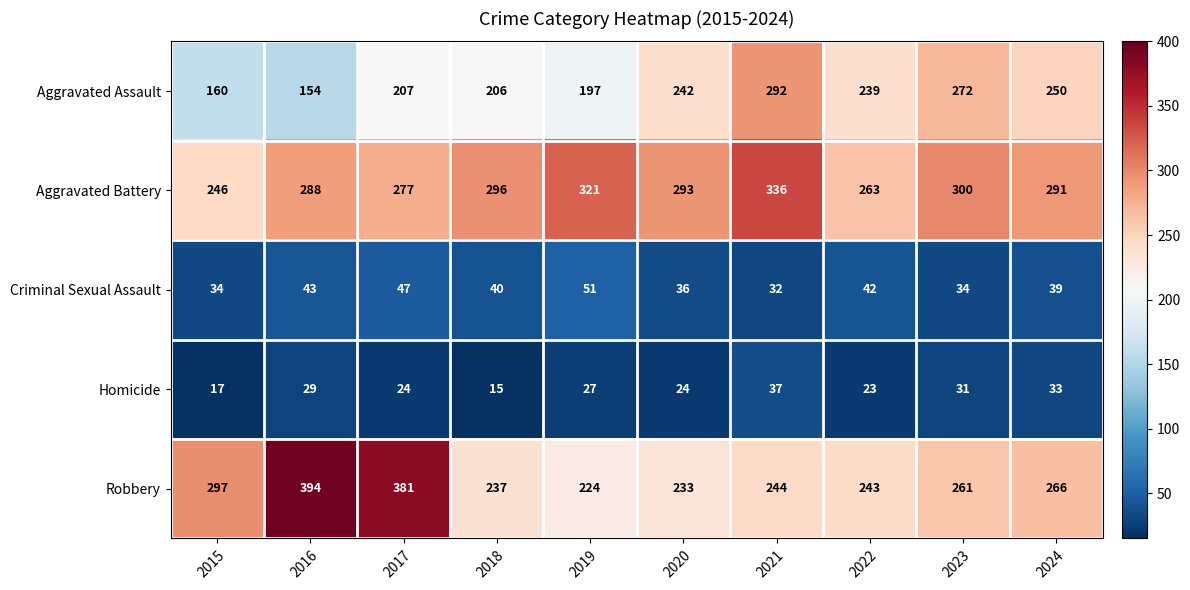

Which series has the largest total across all categories?

Aggravated Battery